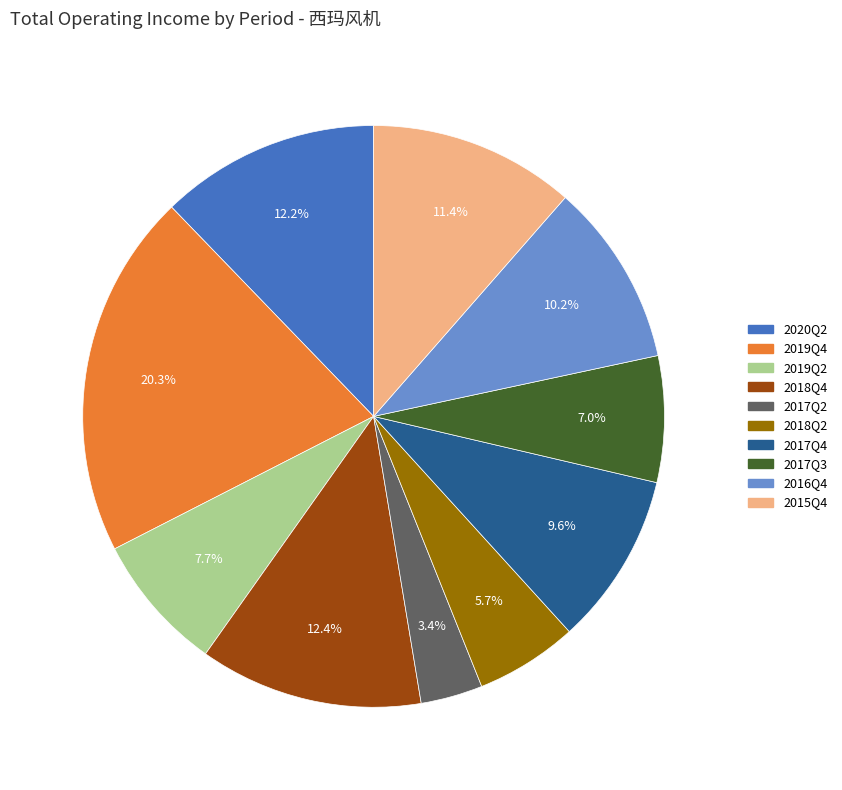

To the nearest percent, what is the combined percentage of 2016Q4 and 2017Q2?

14%